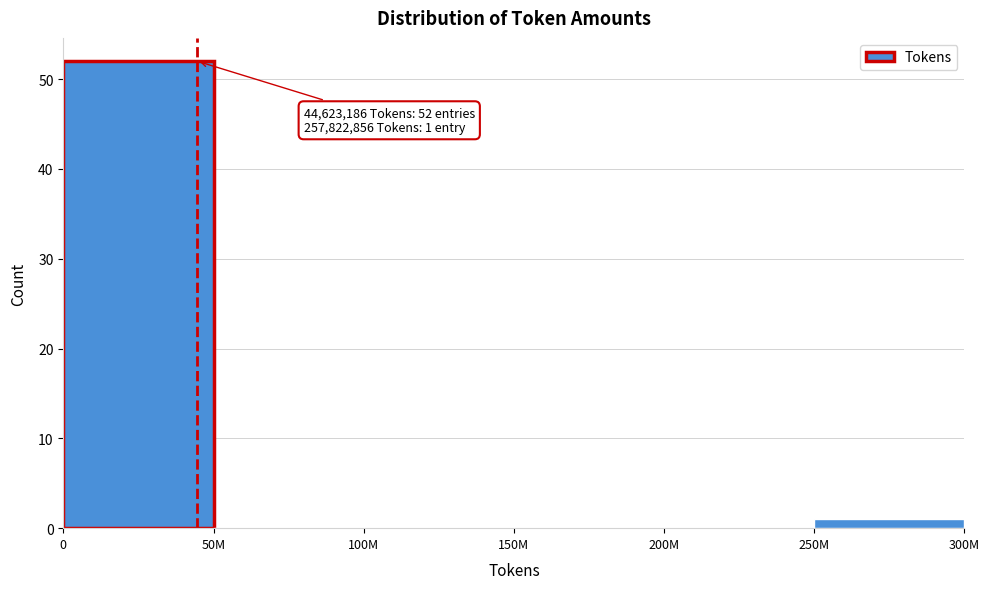

Reading left to right, extract all data points from this chart.

0=52	50M=0	100M=0	150M=0	200M=0	250M=1